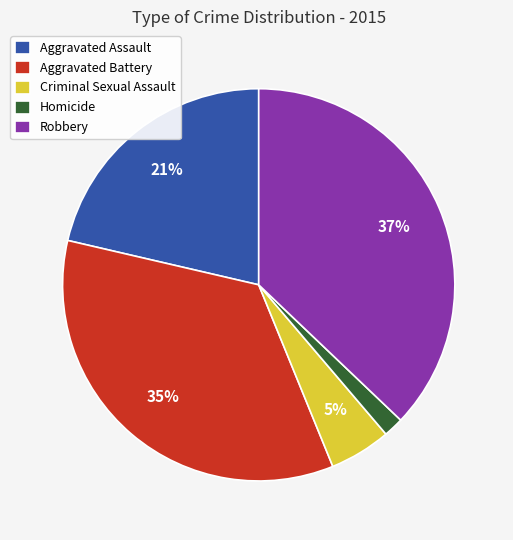

Count the number of slices in the pie.

5